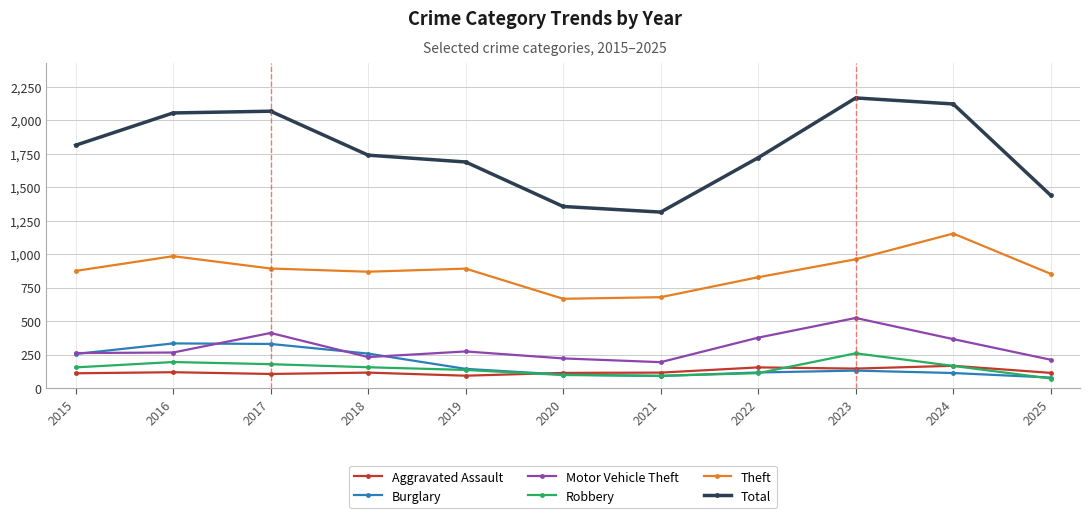

Count the number of data series in this chart.

6